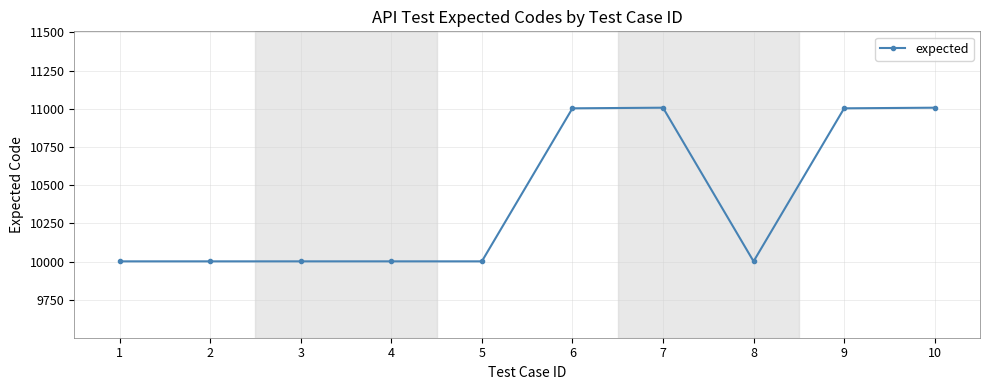

Which has a higher value, 7 or 3?

7